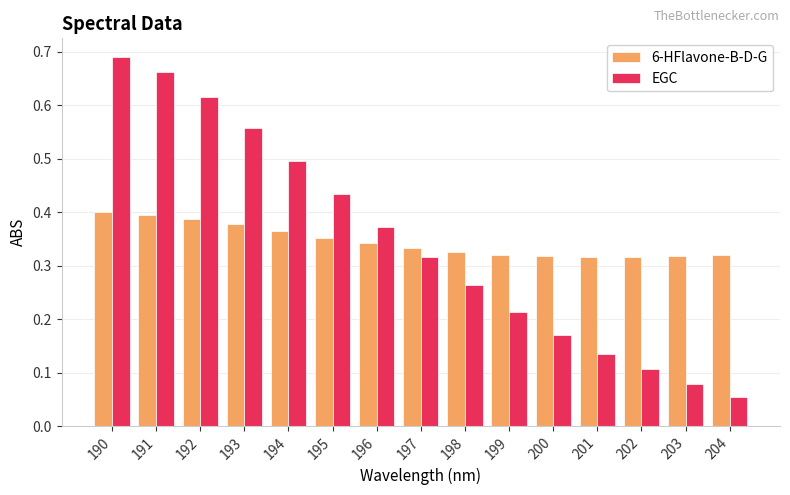

Rank the series at 195 from highest to lowest value.

EGC, 6-HFlavone-B-D-G